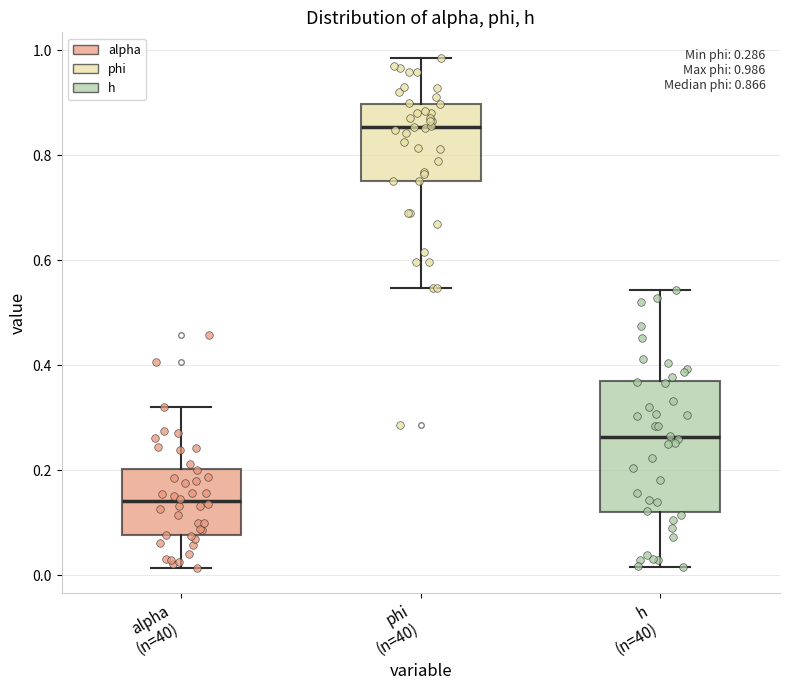

Which box is the tallest, from its lower edge to its upper edge?

h (n=40)